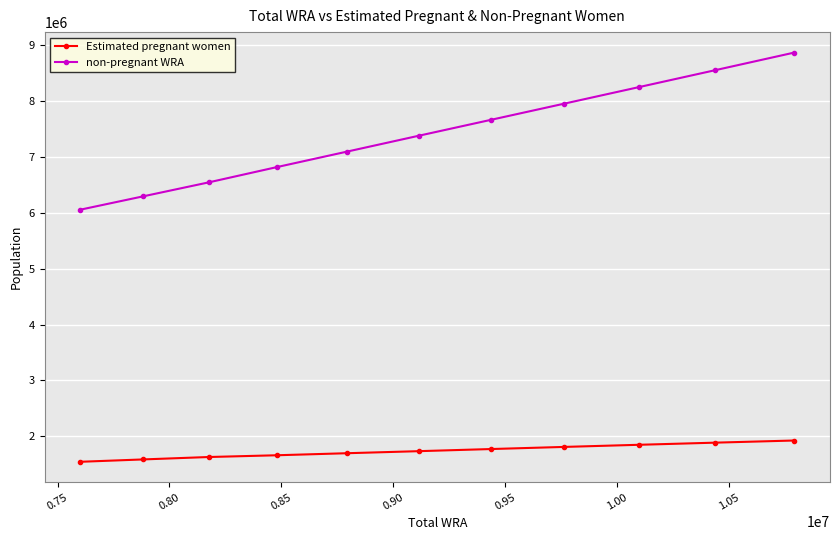

At how many categories does at least one series exceed 4946847?

11